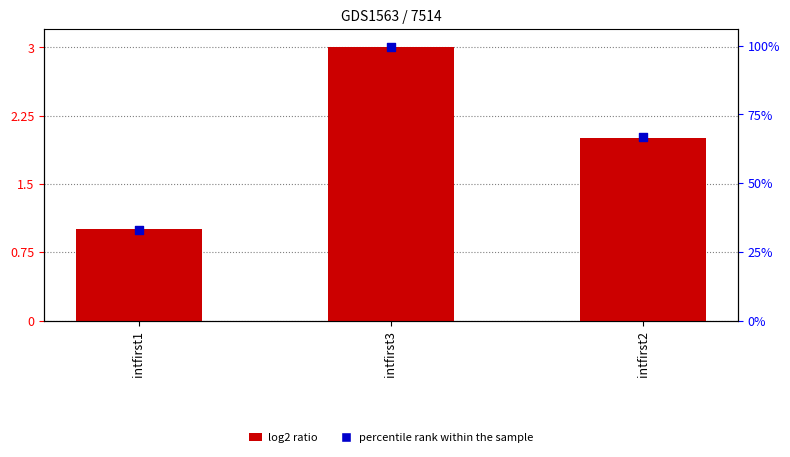

At which category is the sum across all series the highest?

intfirst3